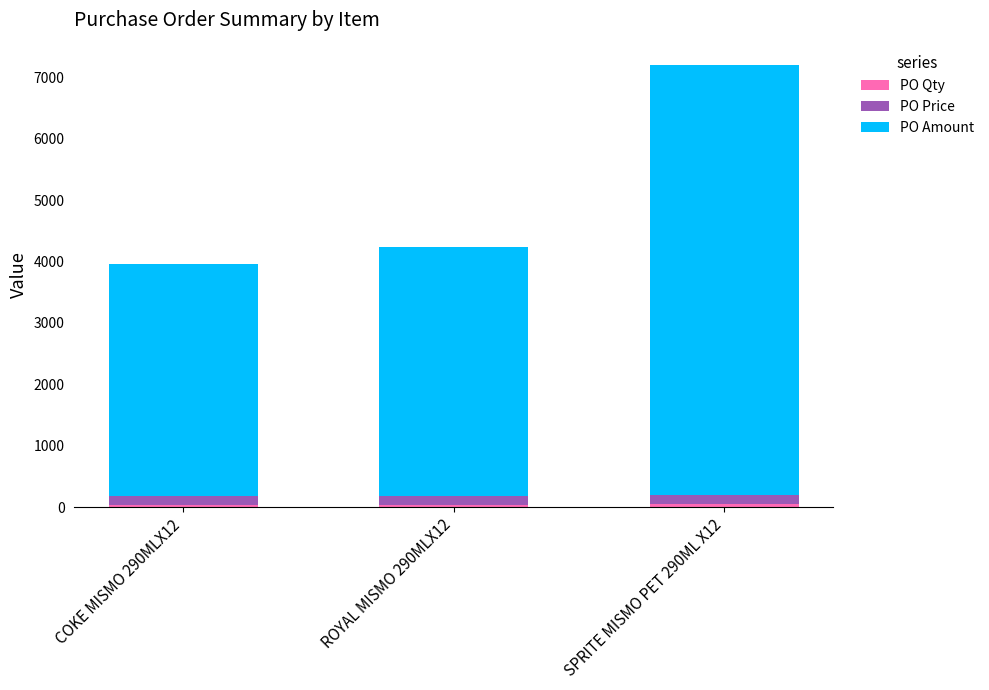

At which category is the sum across all series the highest?

SPRITE MISMO PET 290ML X12